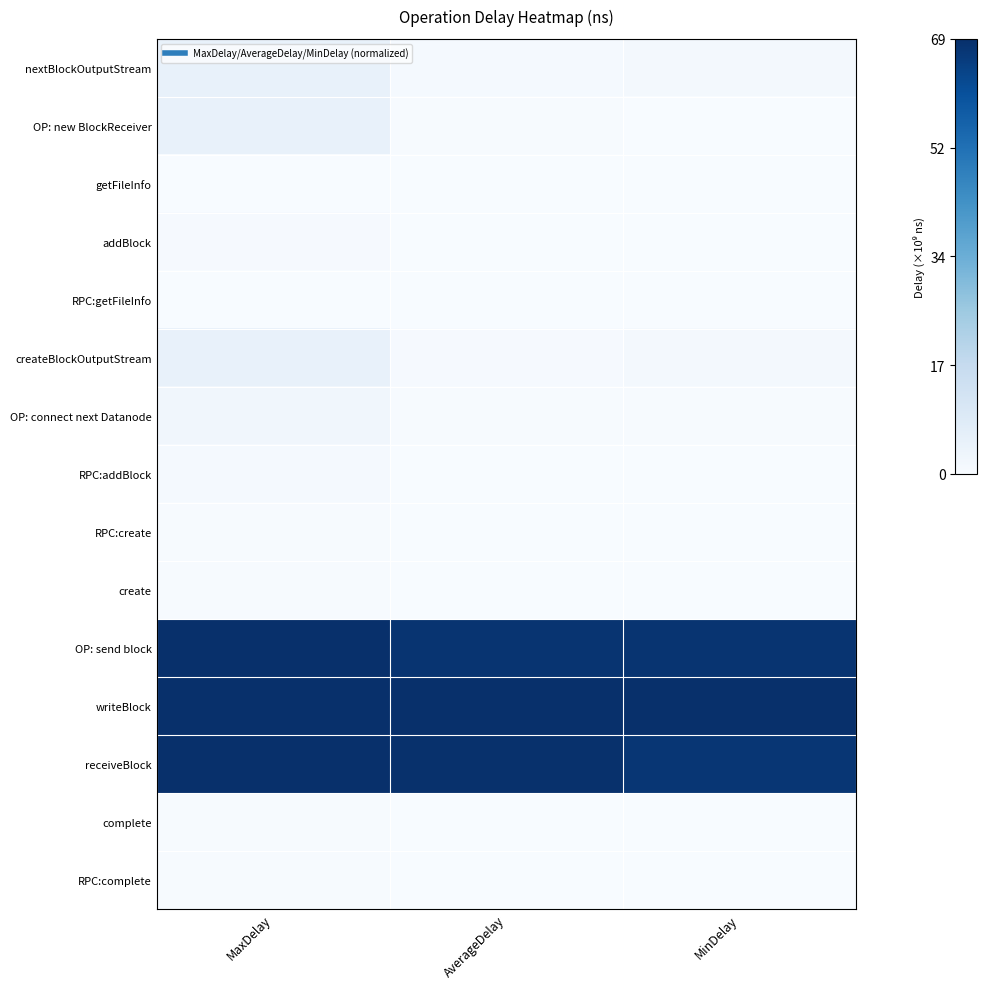

At which category is the sum across all series the highest?

MaxDelay